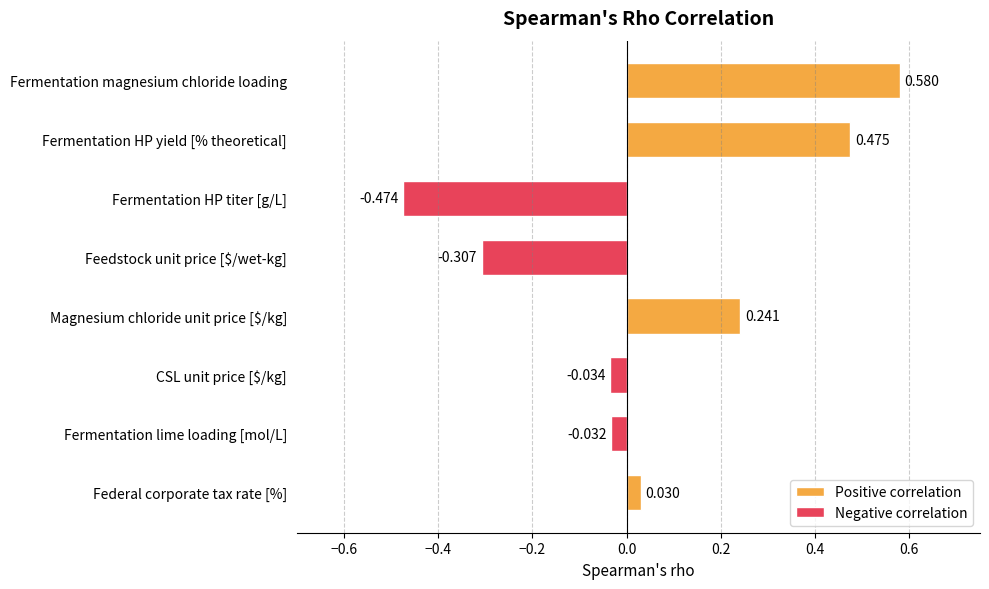

Is it true that the value at Feedstock unit price [$/wet-kg] is -0.4?

False